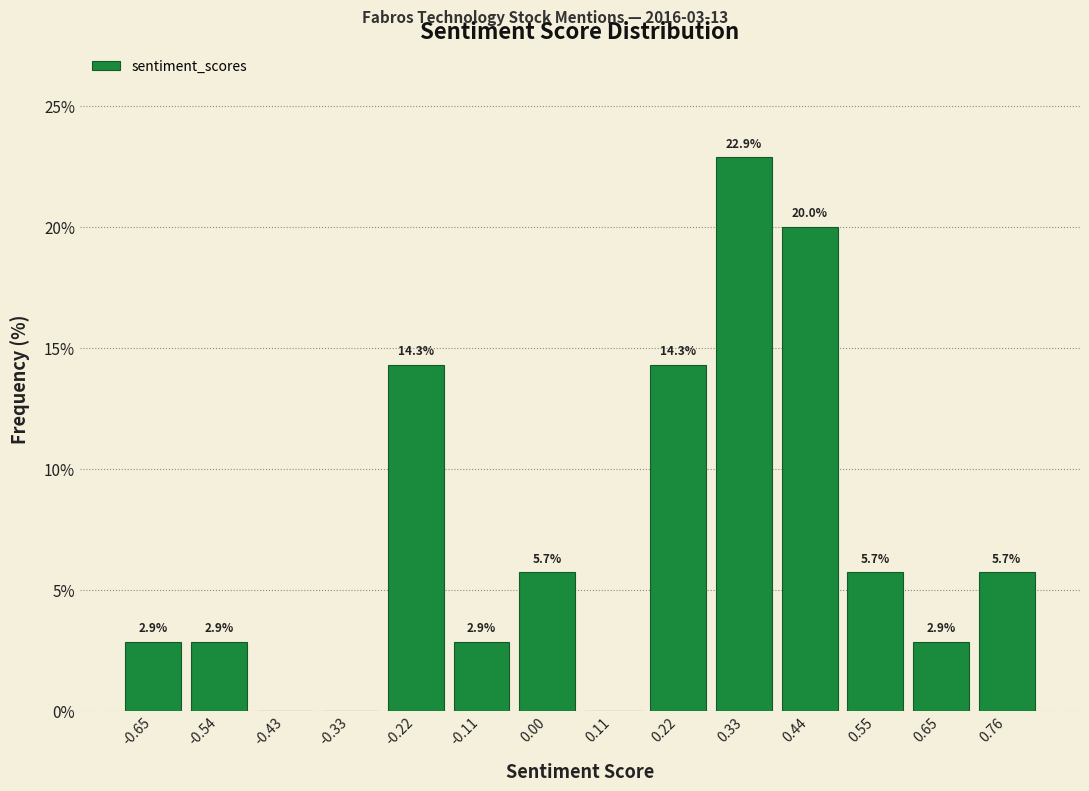

Which range on the x-axis has the tallest bar?

0.28 to 0.38